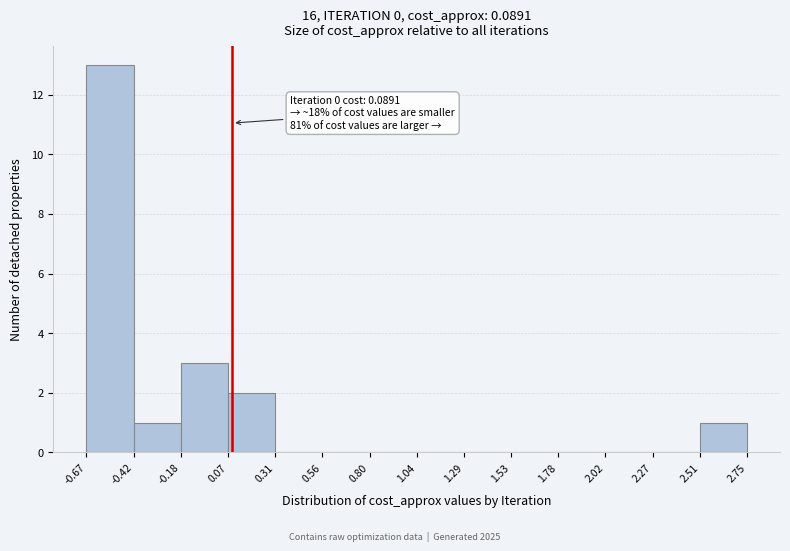

Over which range of the x-axis is the bar tallest?

-0.67 to -0.42